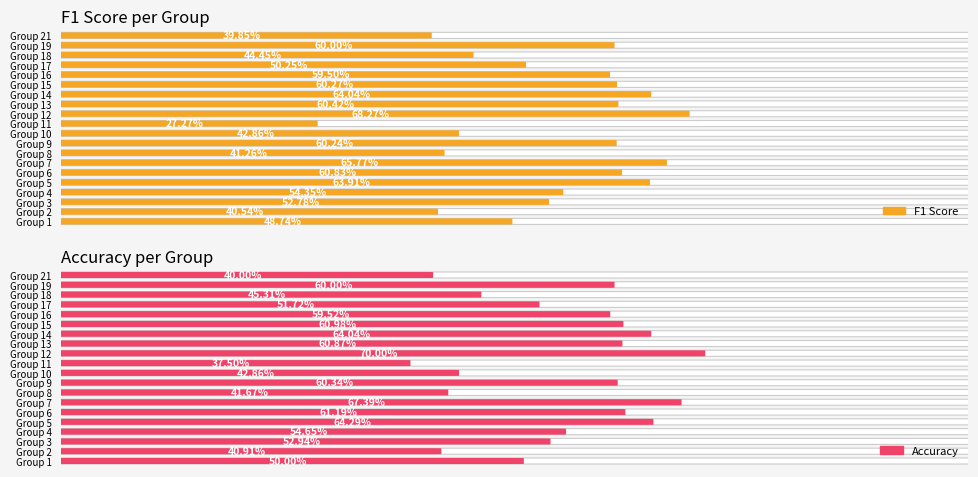

True or false: f1 has a value of 0.5 at 4.

True